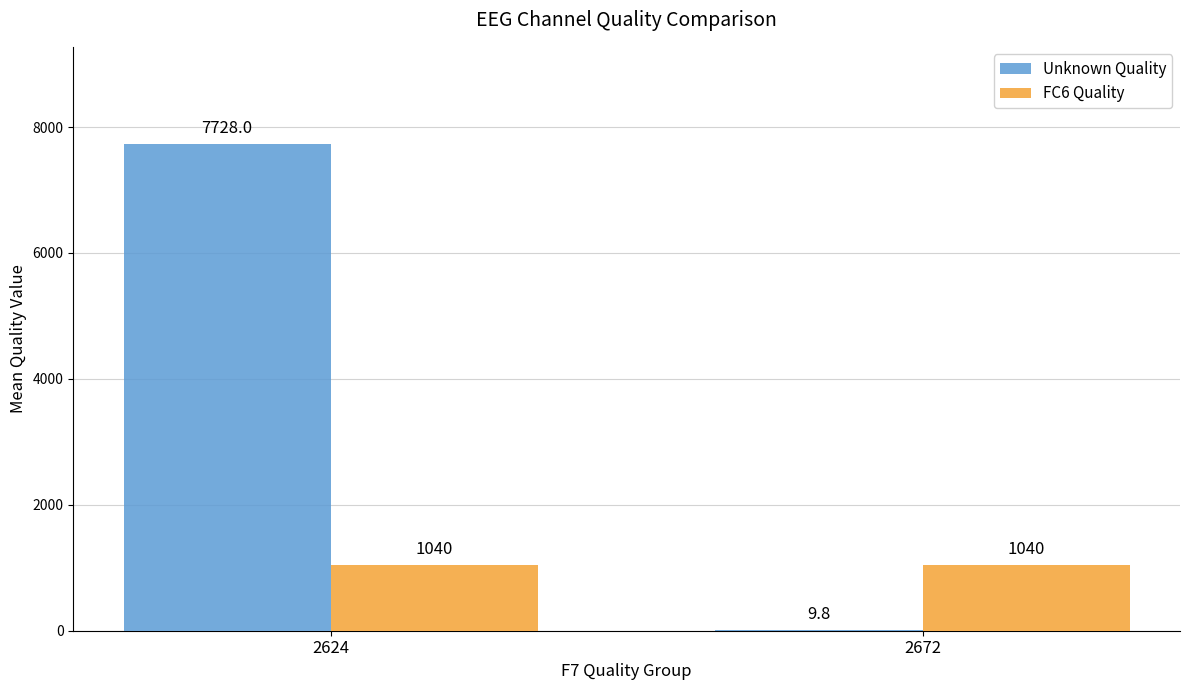

What is the average value of the Unknown Quality series?

3868.9